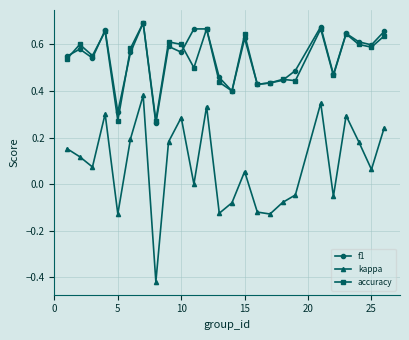

True or false: kappa and accuracy intersect in this chart.

False